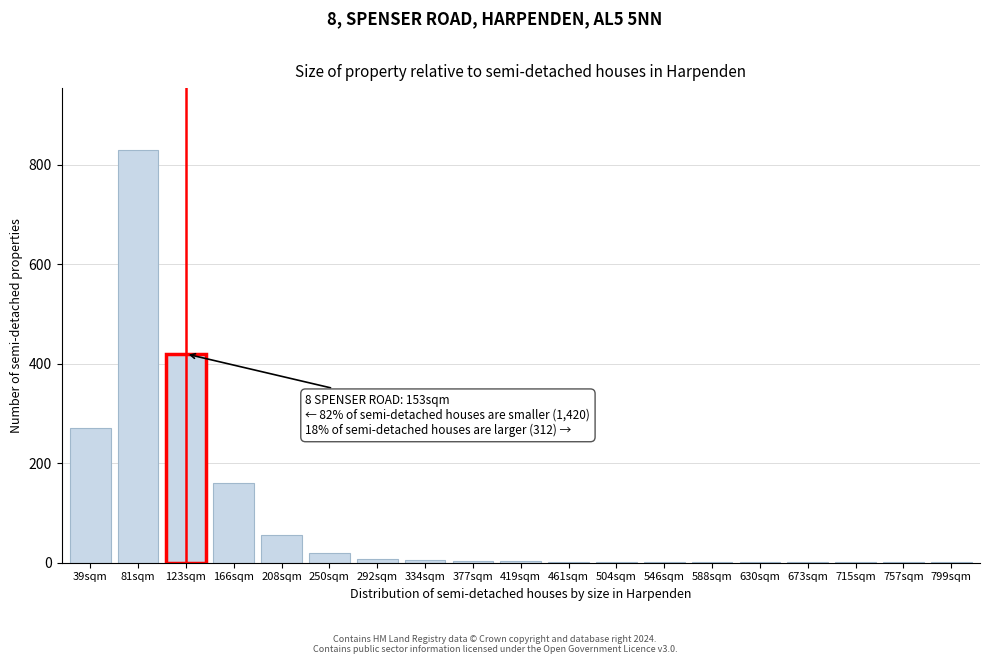

Which label corresponds to the largest value in the chart?

81sqm